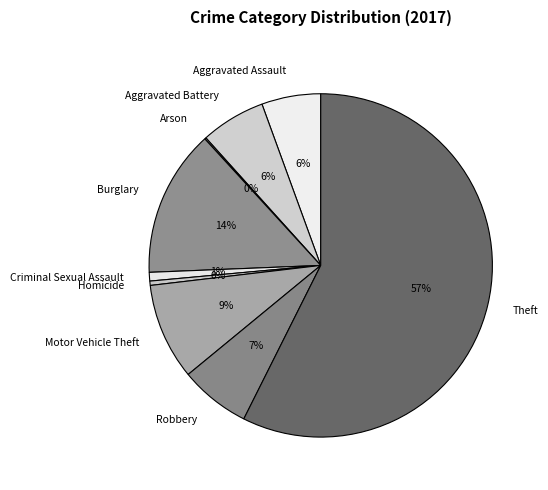

What is the majority slice?

Theft